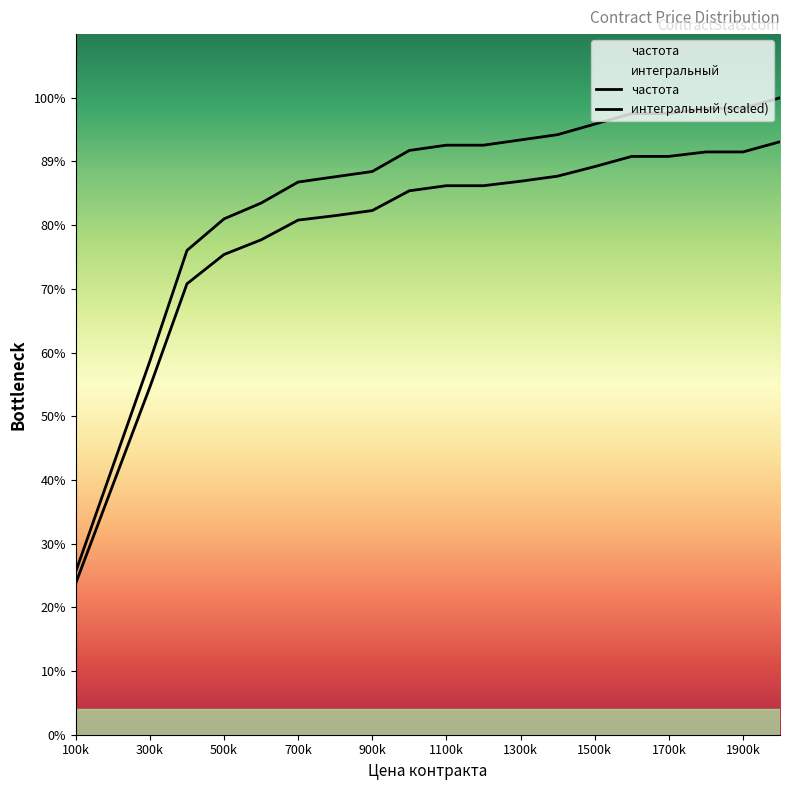

Does the chart display data point markers on the line(s)?

No